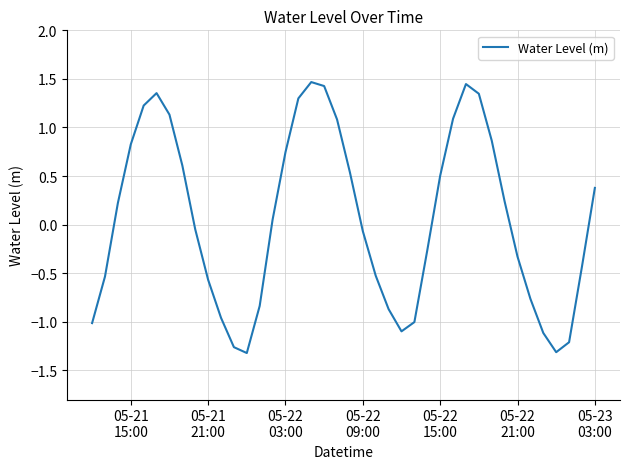

How many values are below 0?

20